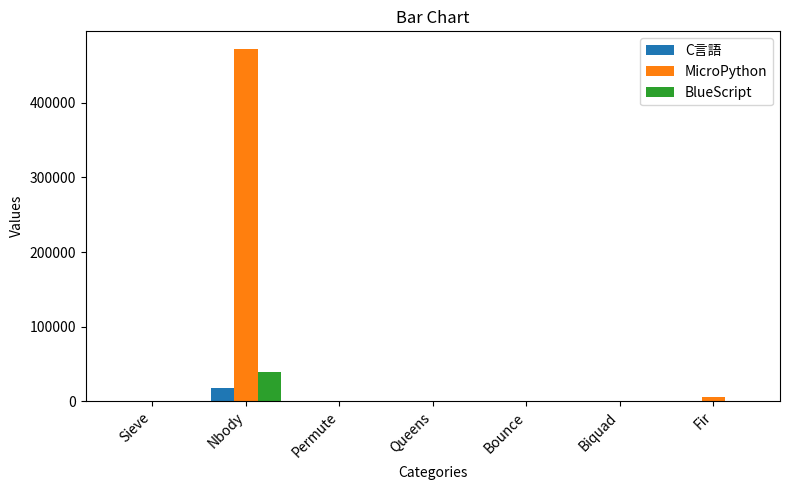

What is the highest value of the C言語 series?

17300.3